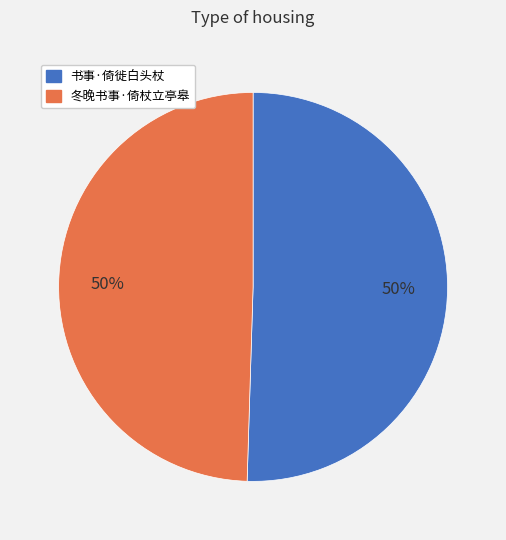

What percentage is the 冬晚书事·倚杖立亭皋 slice, to the nearest percent?

50%